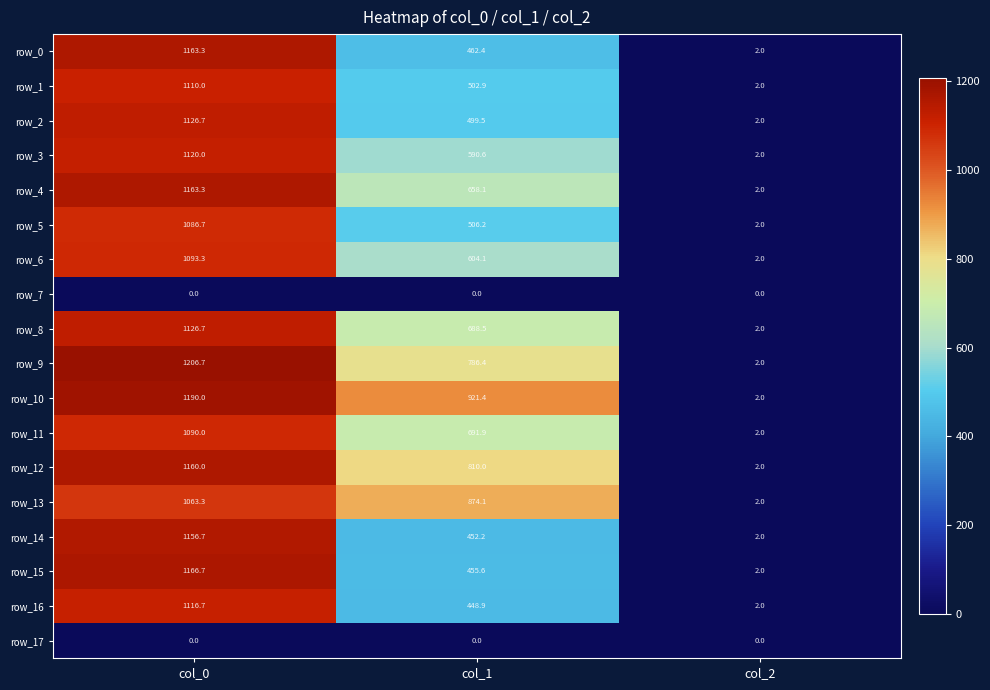

True or false: row_3 has a value of 2.0 at col_2.

True